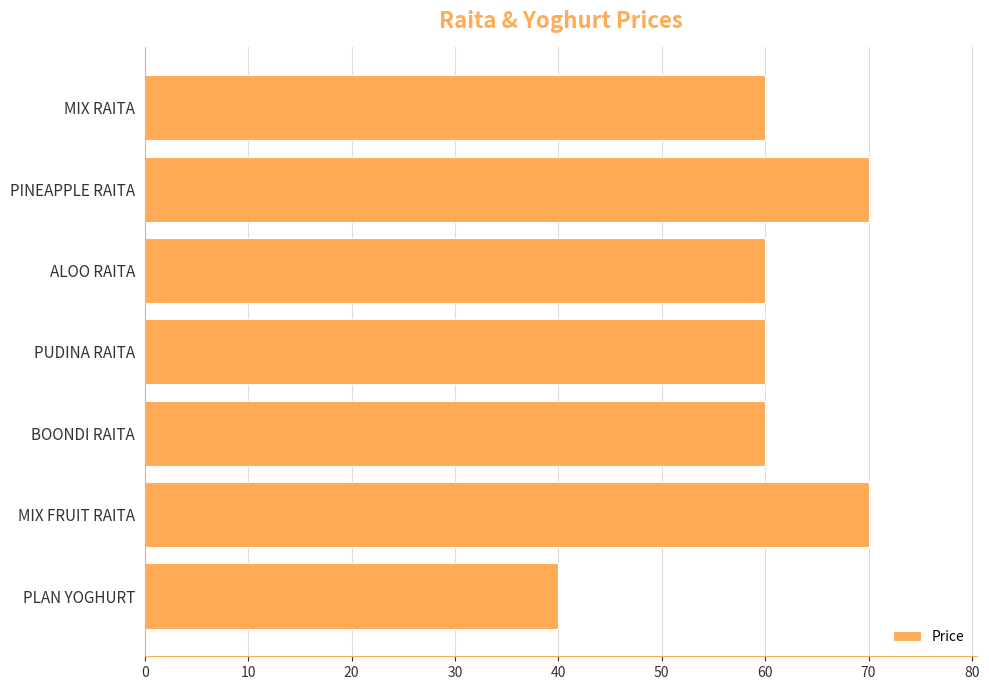

The chart shows a value of 105 at MIX FRUIT RAITA. True or false?

False